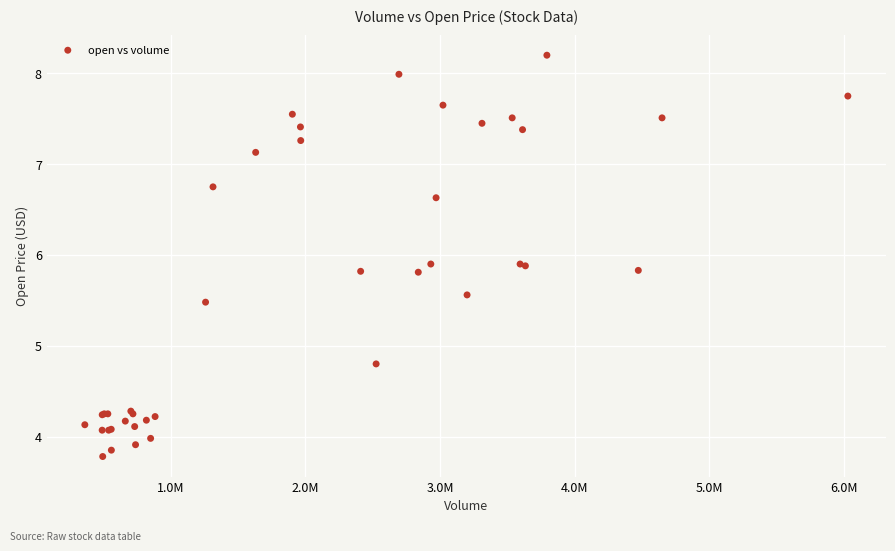

What Y value in the scatter plot is closest to 5?

4.8